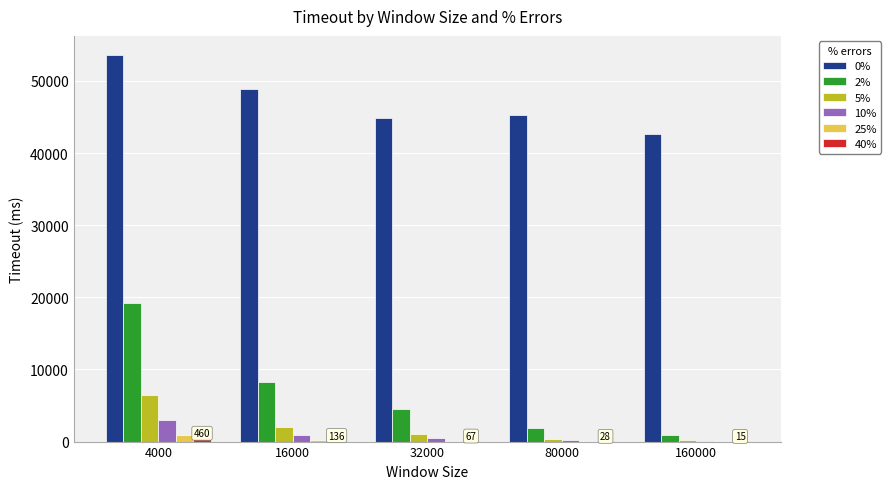

At which category is the sum across all series the highest?

4000